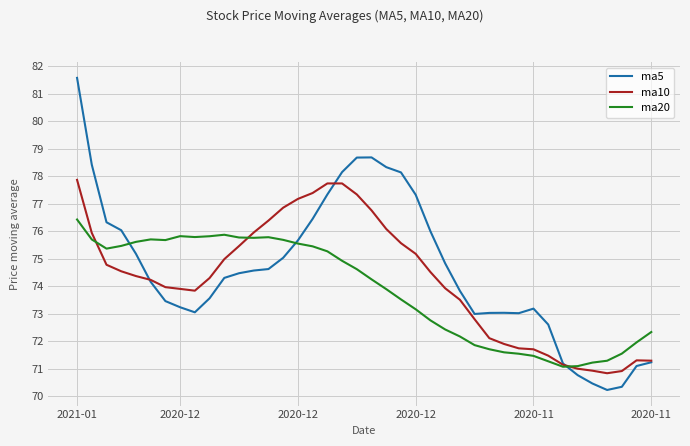

What is the greatest value displayed?

81.6